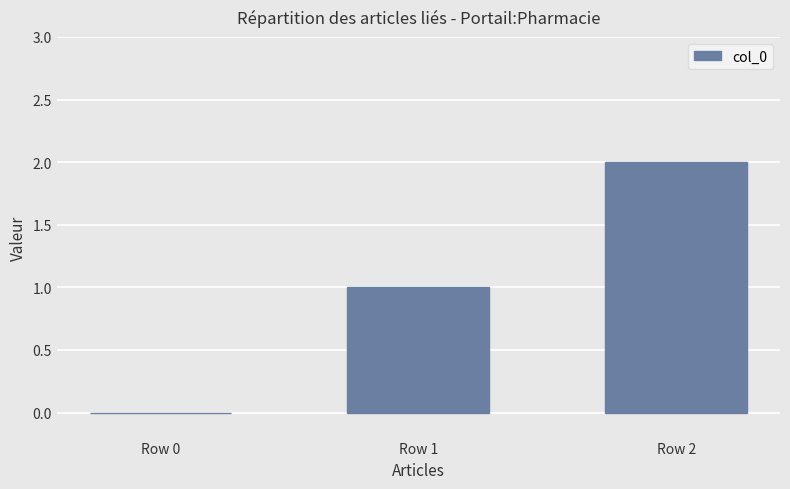

Count the values in the range 0 to 2.

3